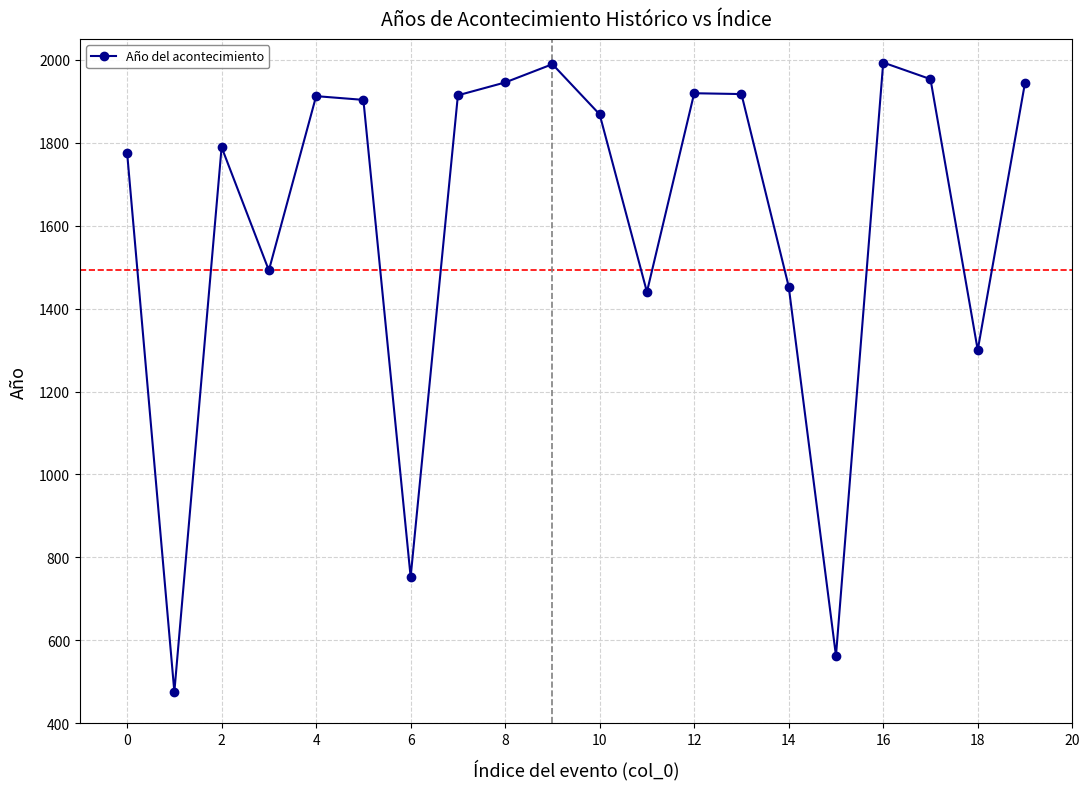

What is the average value?

1615